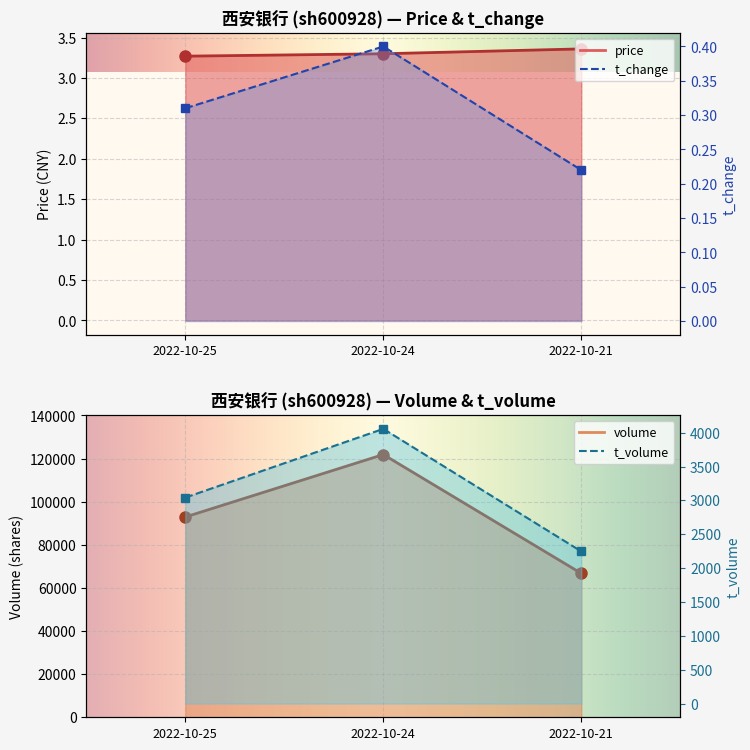

The price series shows 1.2 at 2022-10-25. True or false?

False